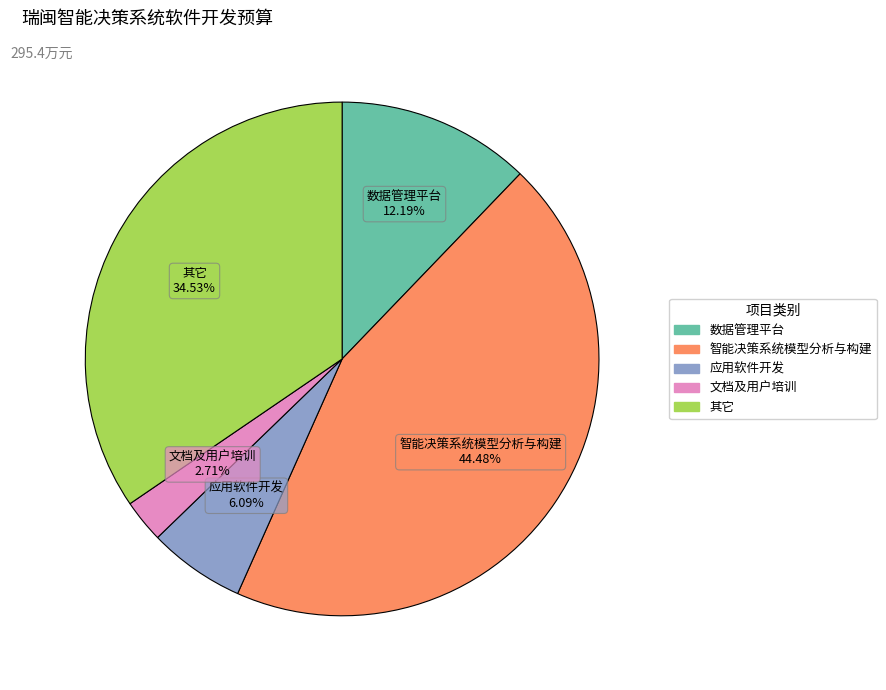

Which category has the biggest portion of the pie?

智能决策系统模型分析与构建